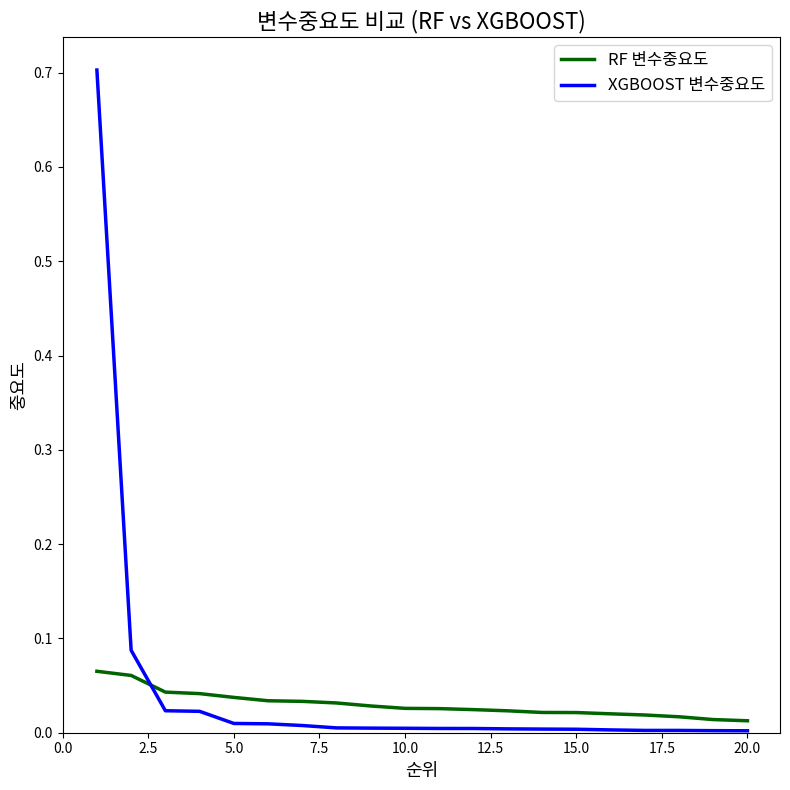

List the series in order of their peak value, highest first.

XGBOOST 변수중요도, RF 변수중요도